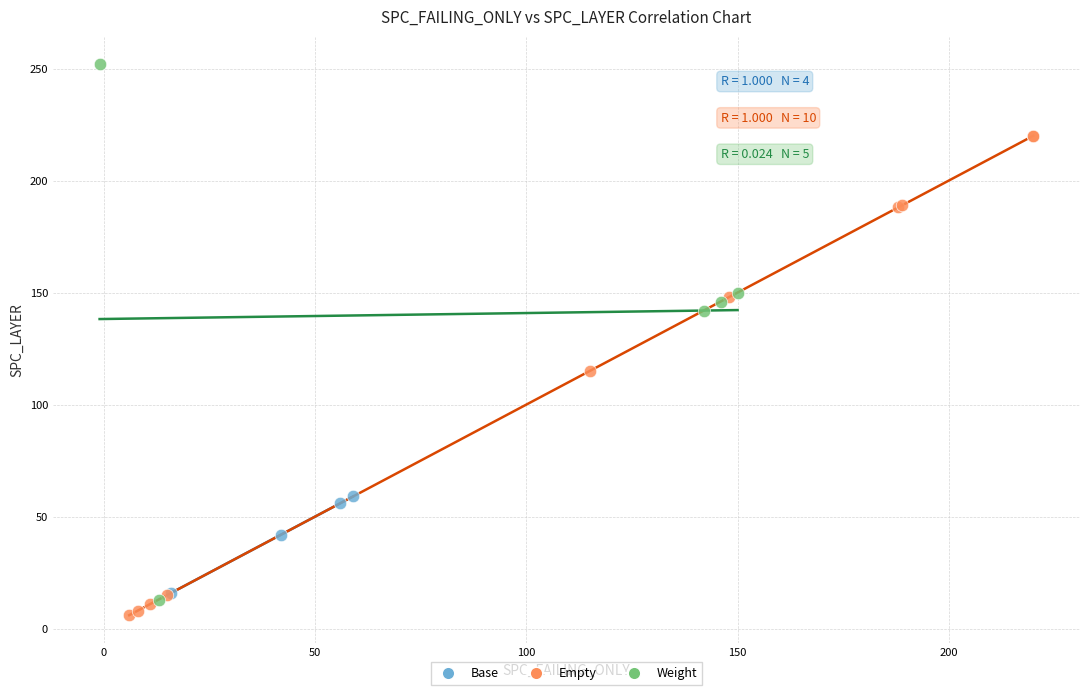

Which series has the largest Y range (max minus min)?

Weight